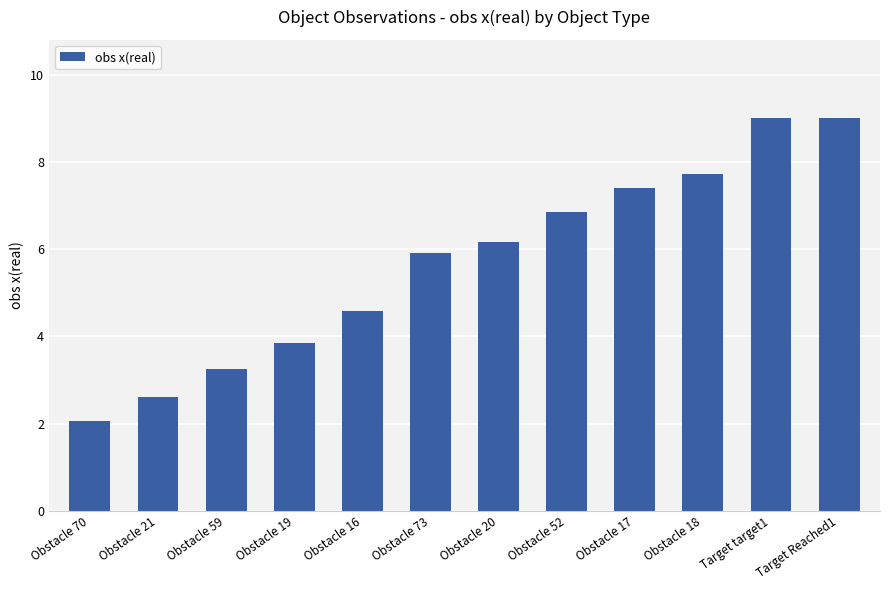

What is the minimum value shown in the chart?

2.1